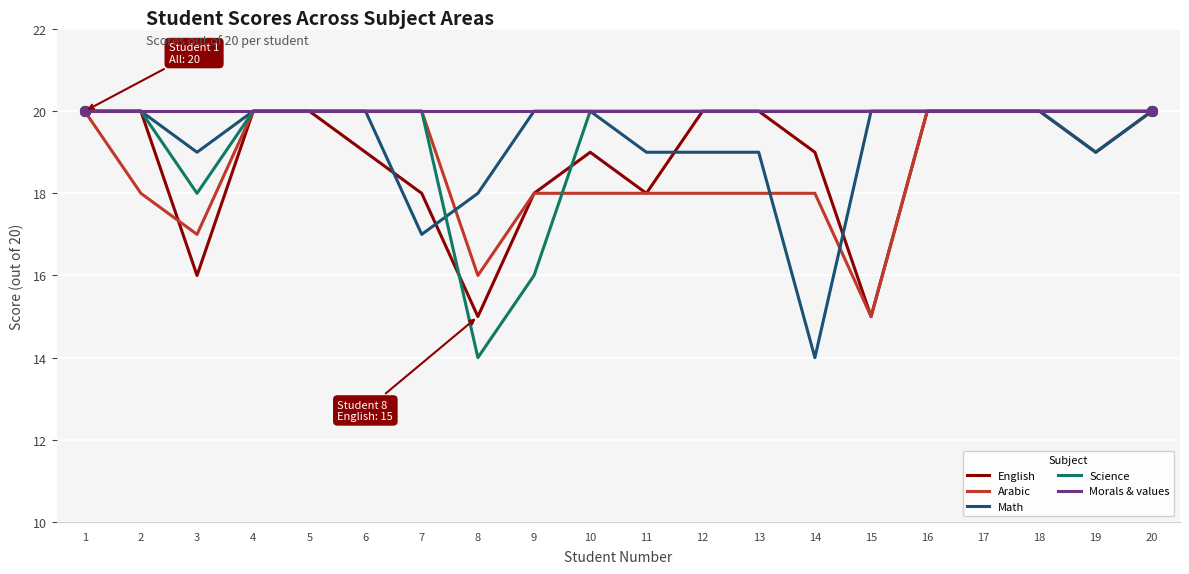

What is the difference between the highest and lowest values at 9?

4